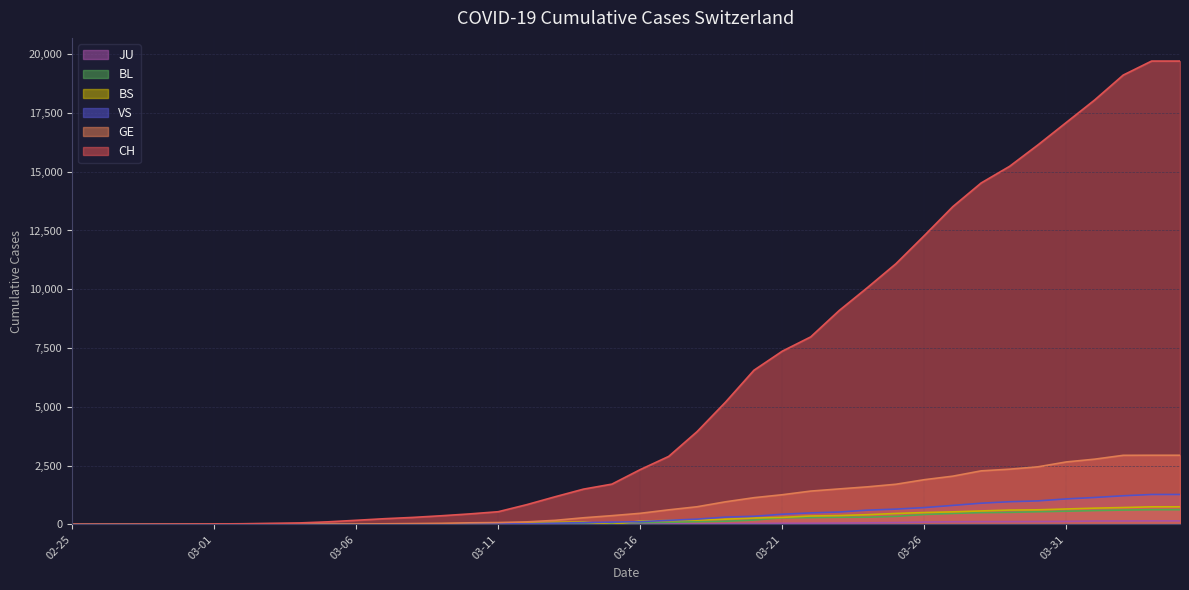

What is the maximum value shown in the chart?

19706